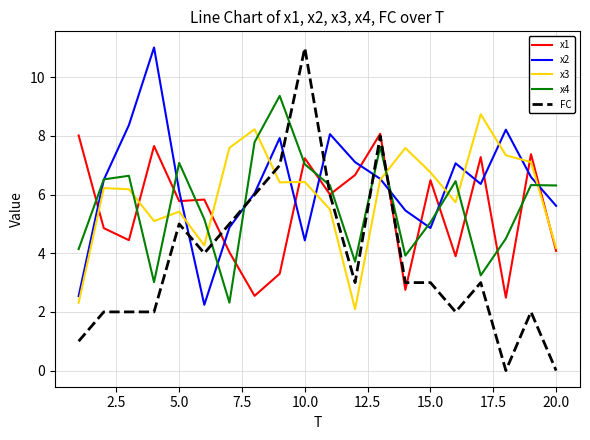

Which series has the widest spread of values?

FC